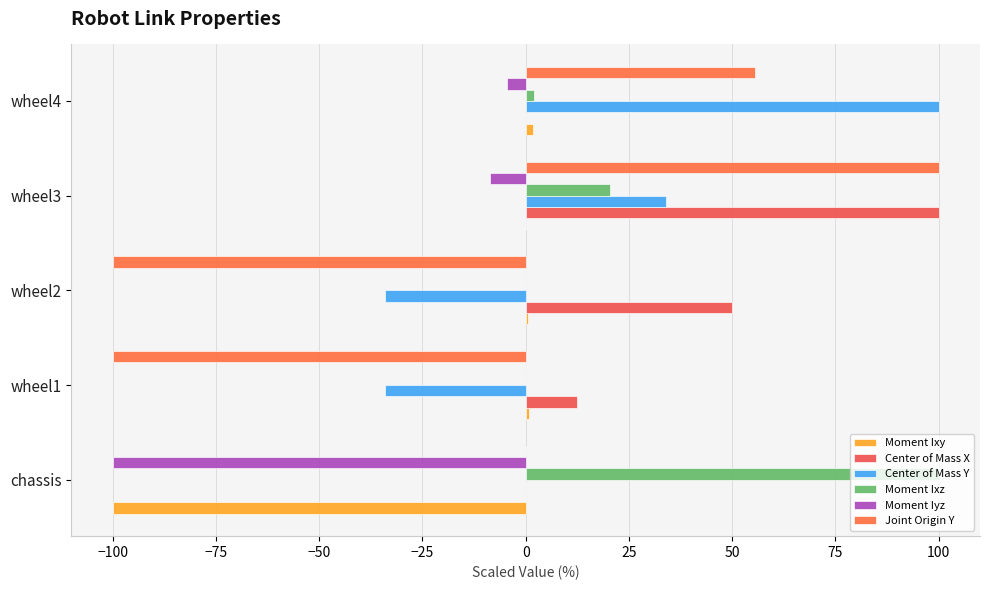

How many categories are shown in the chart?

5